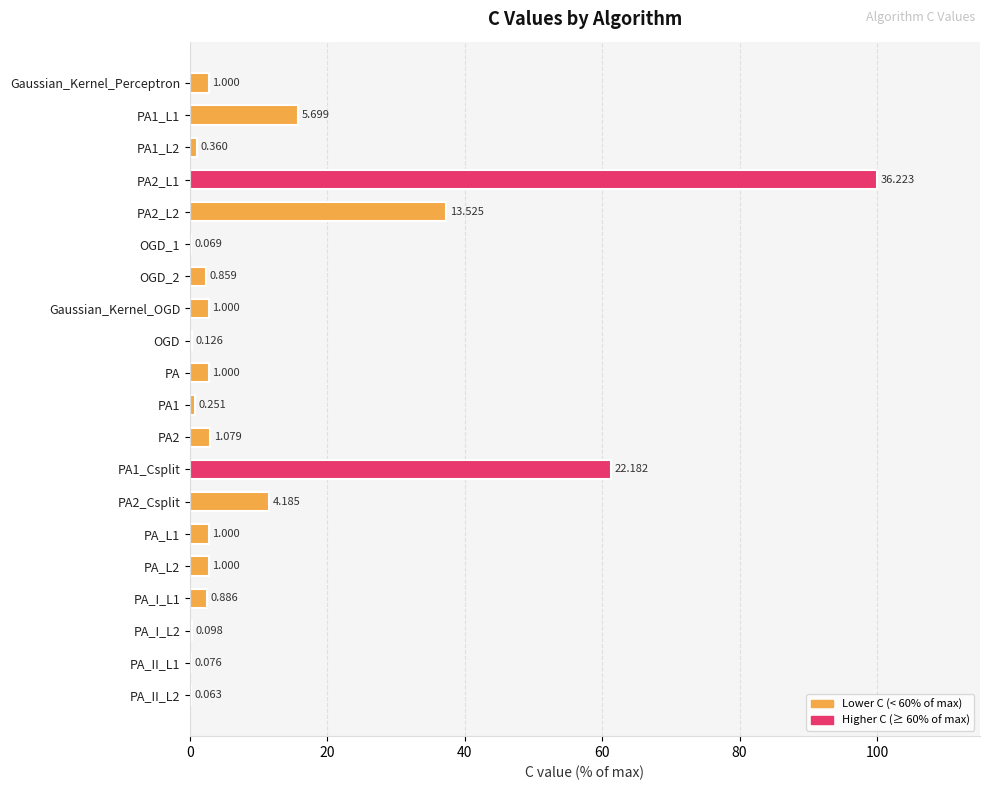

What is the sum of all values?

250.3